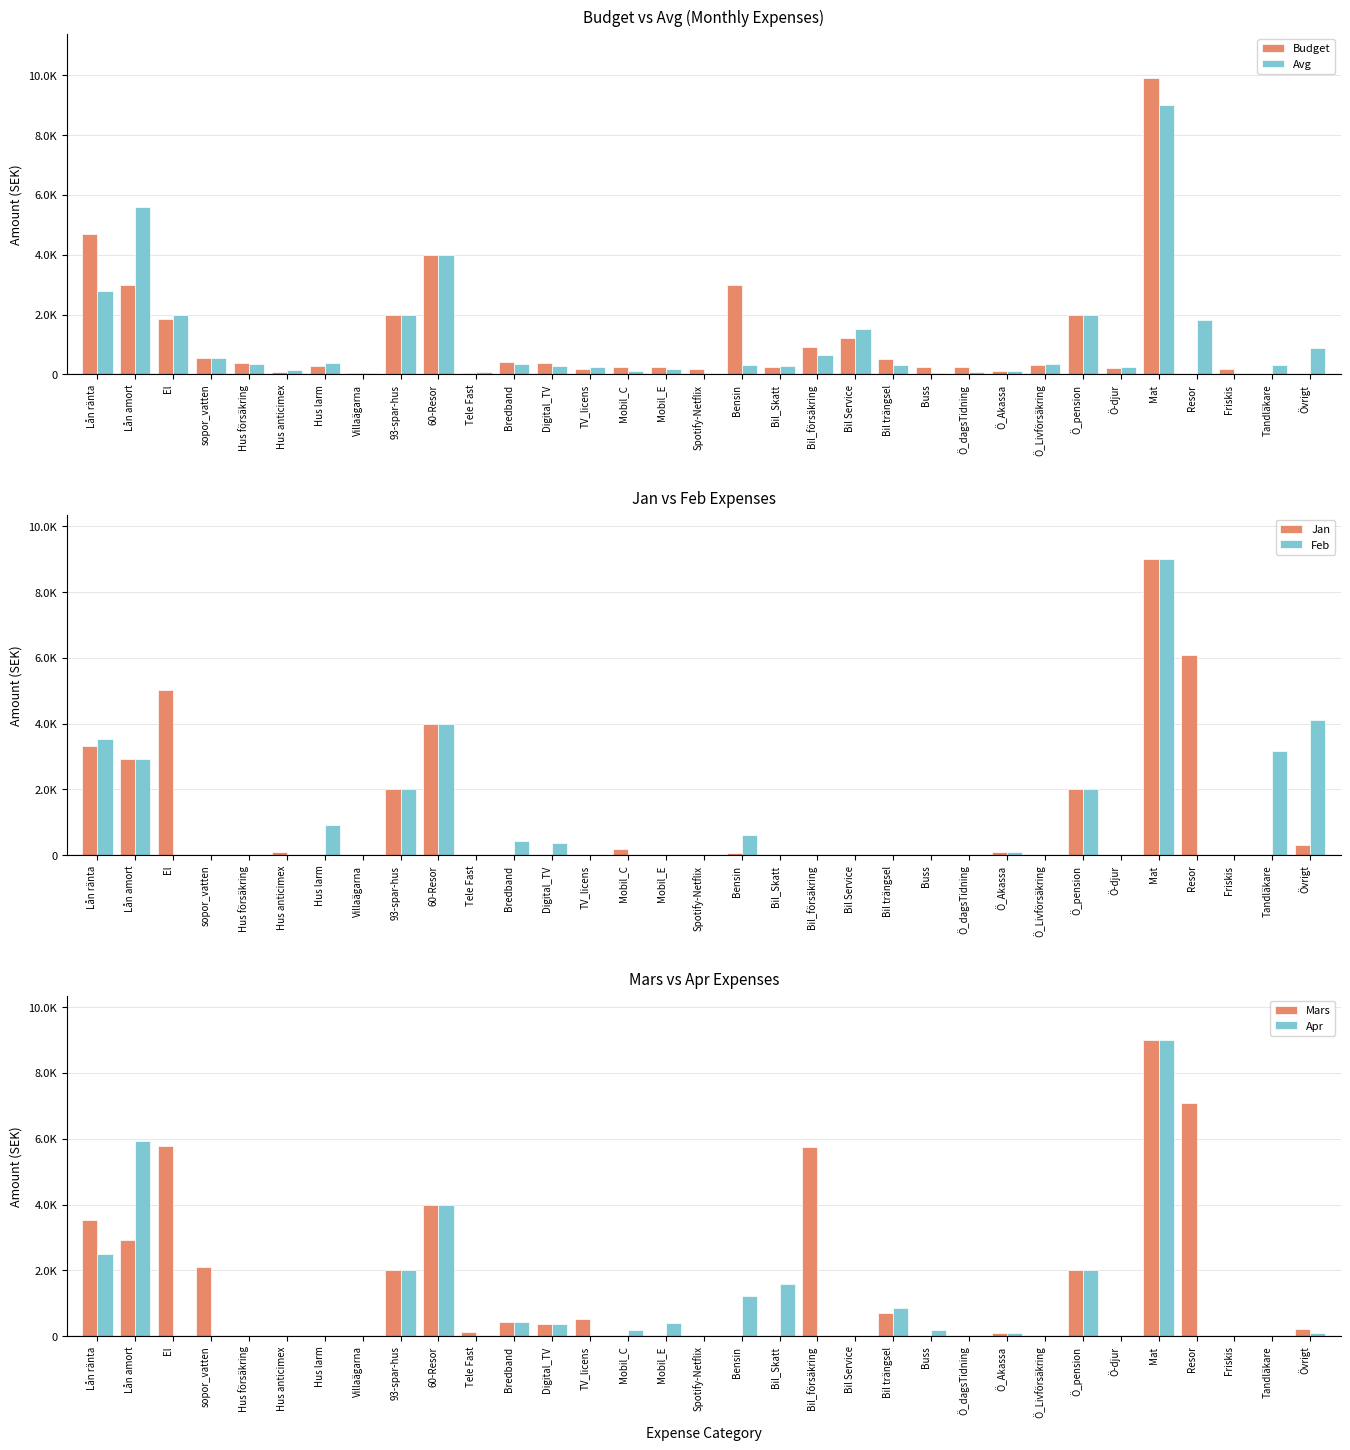

At which category is the sum across all series the highest?

Mat